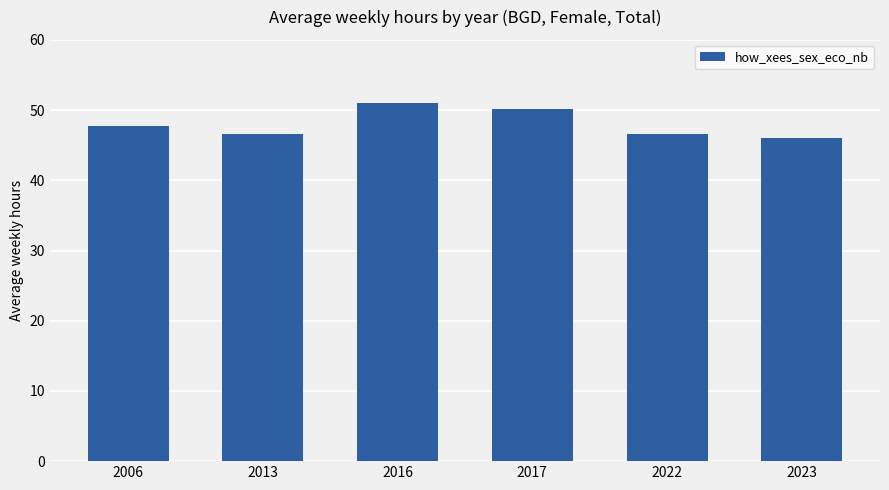

What is the sum of all values?

288.1